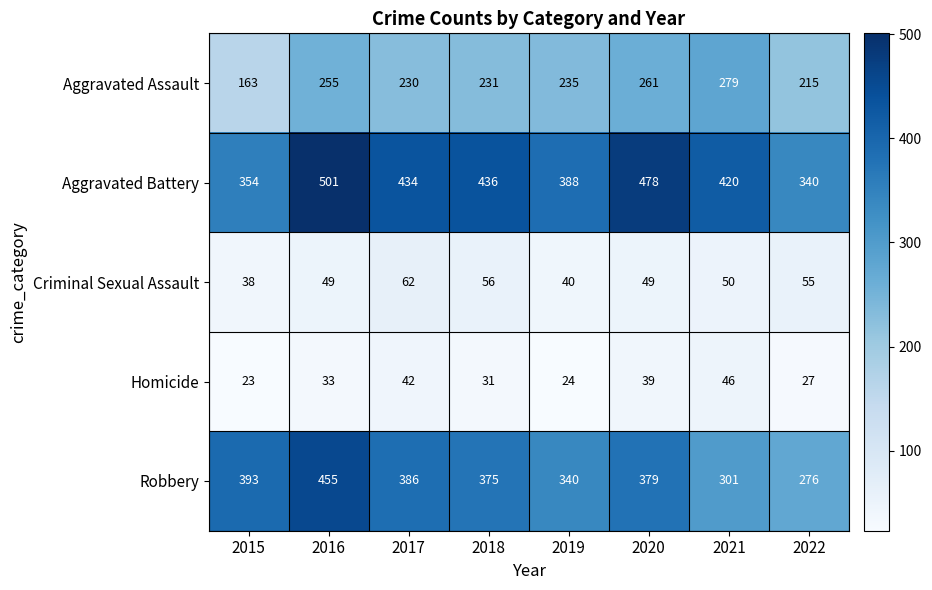

The Homicide series shows 74 at 2021. True or false?

False